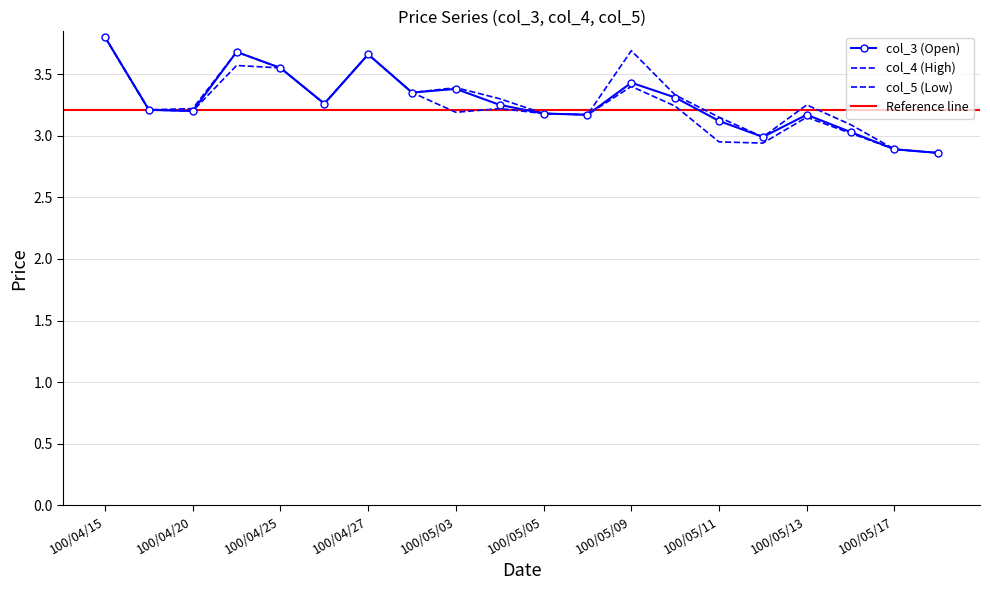

At how many categories does at least one series exceed 3?

17